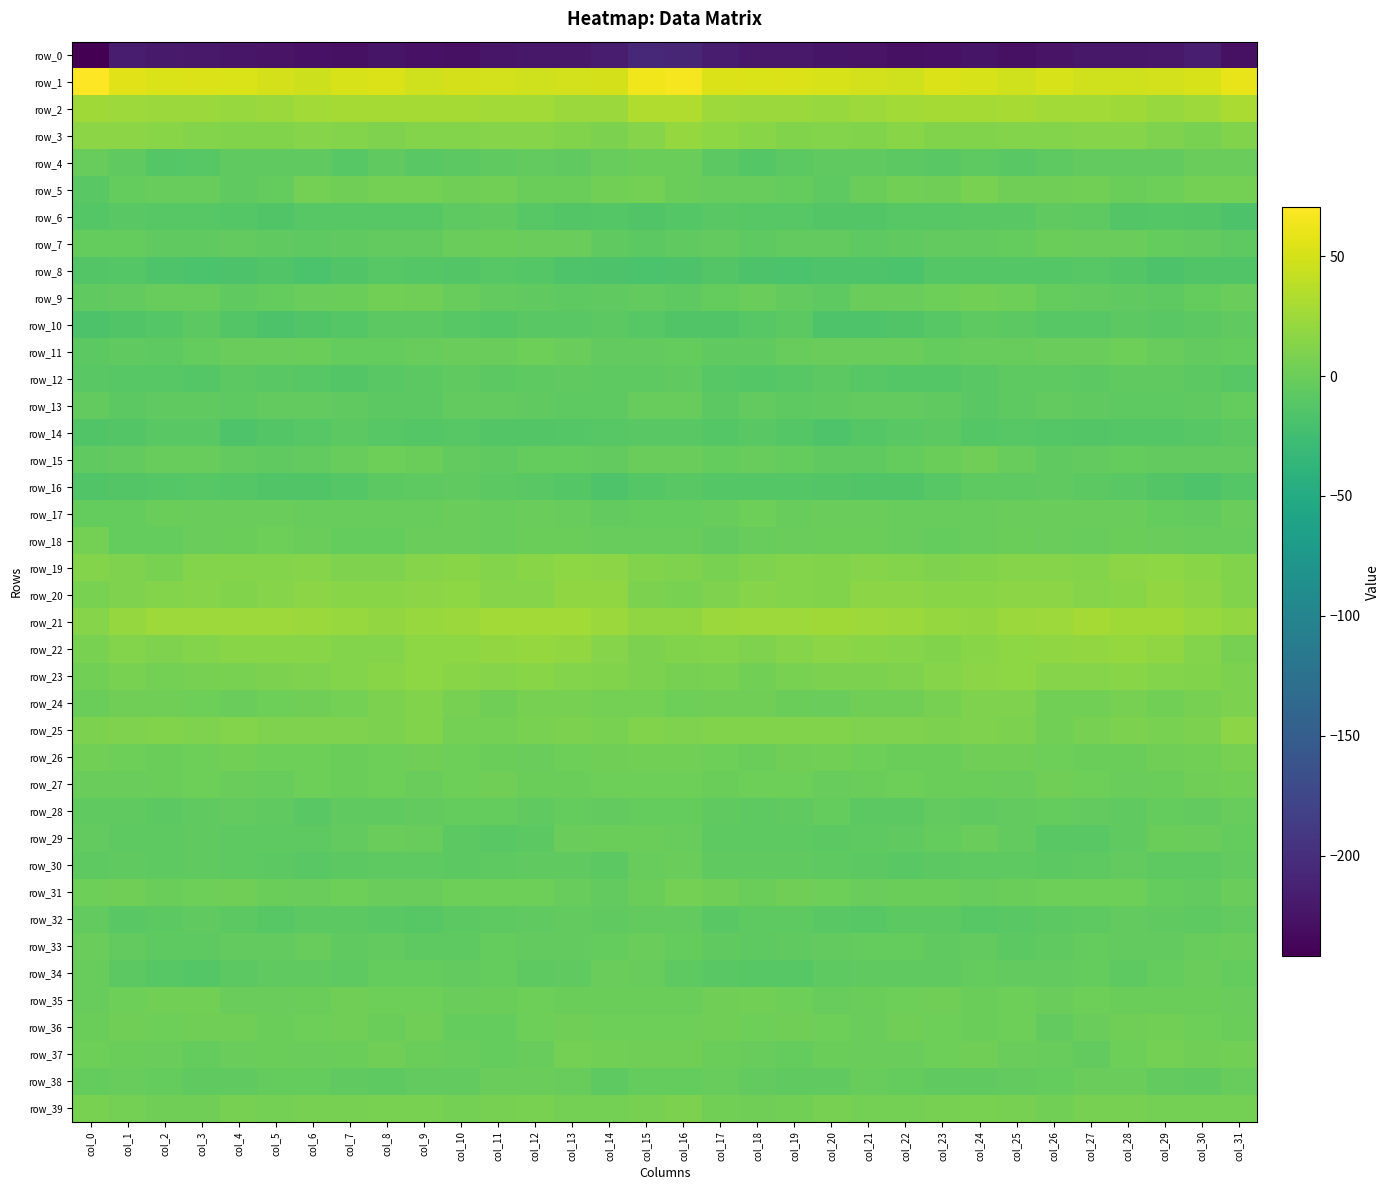

At which label does row_15 reach its peak?

col_24